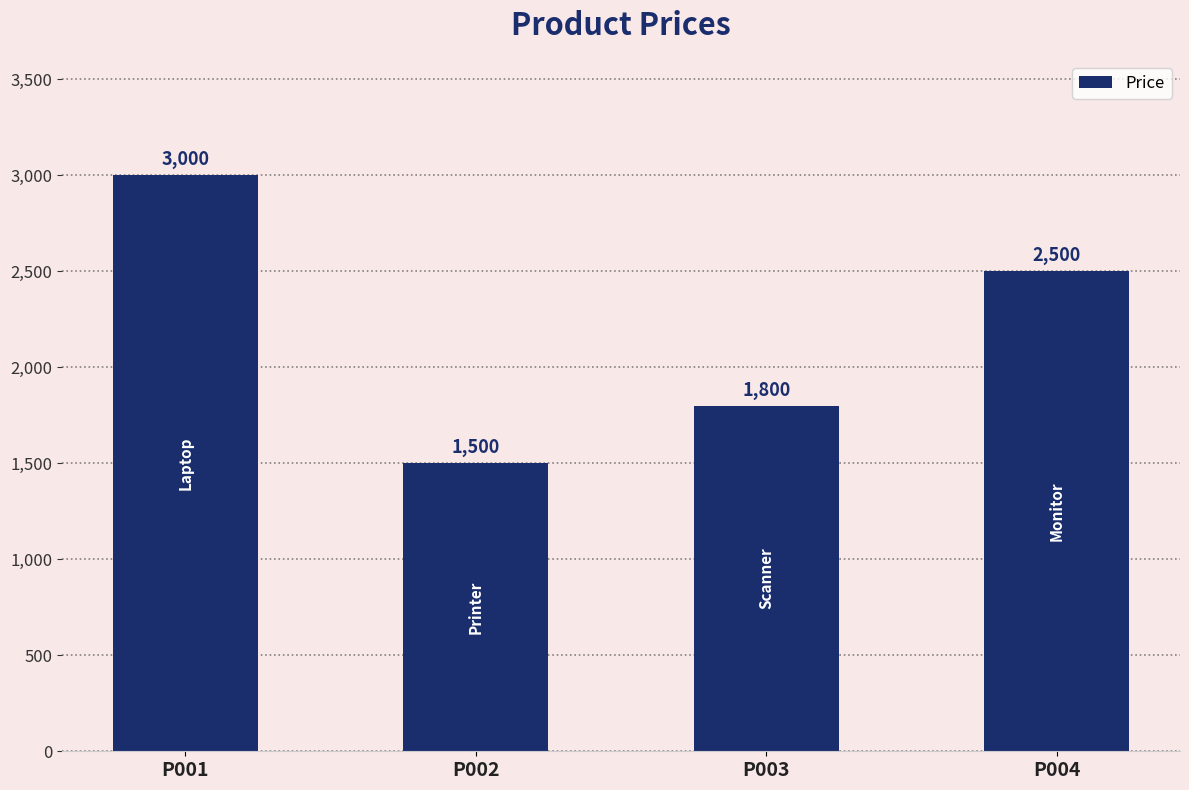

What is the sum of the values at P004 and P003?

4300